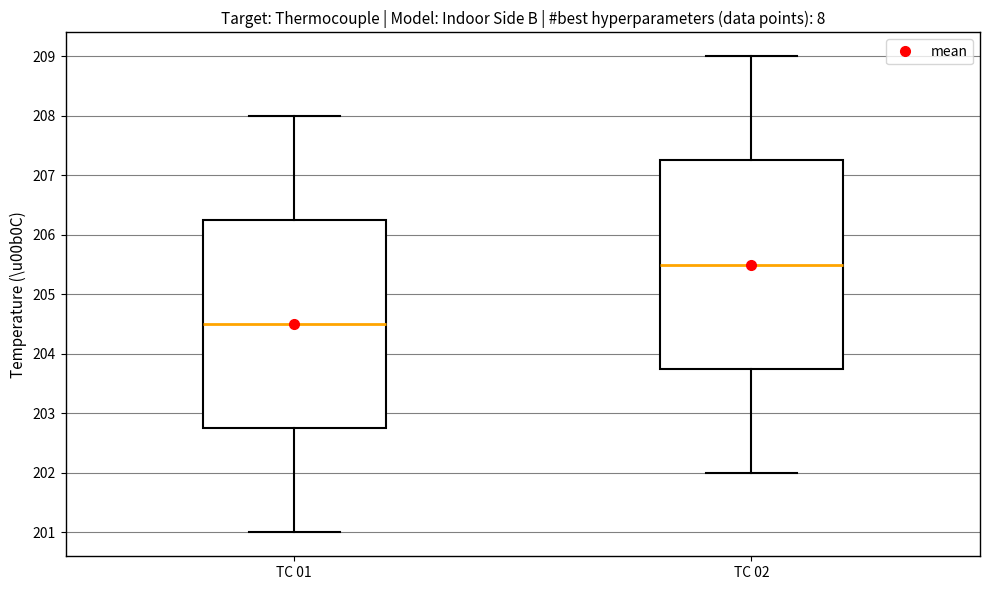

Where does the upper whisker of the box for TC 01 end on the y-axis? The values are not printed on the chart, so give them approximately, as read against the axis.

208.0